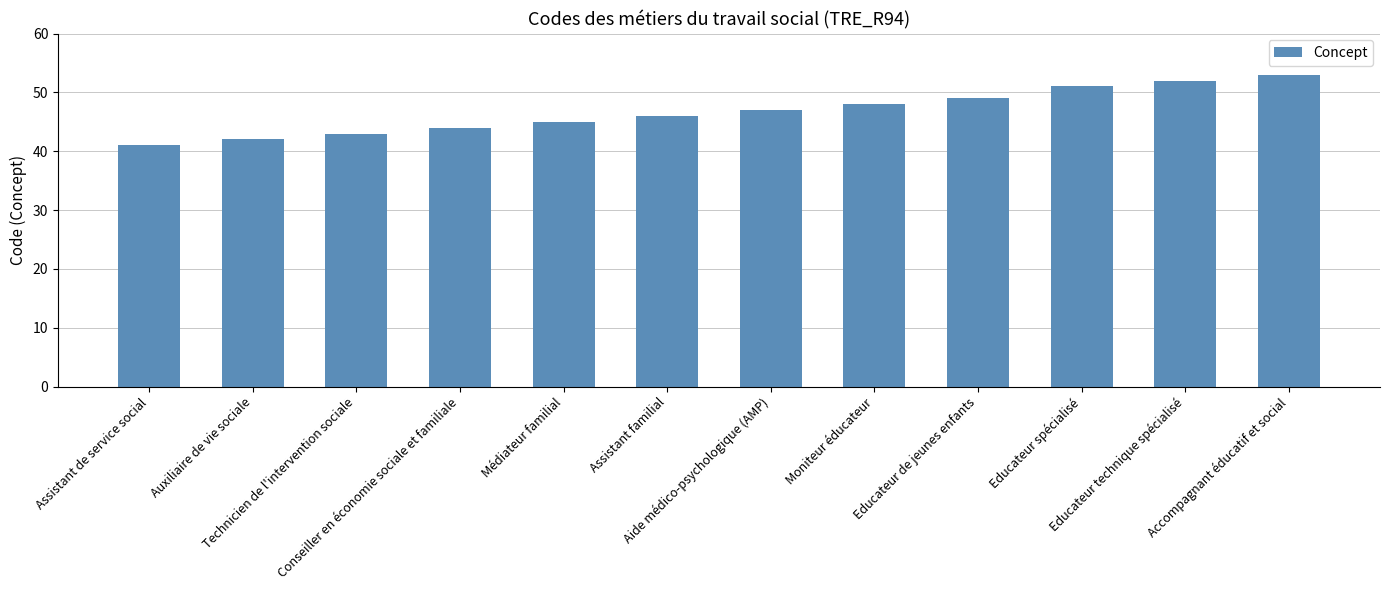

How many categories are shown in the chart?

12